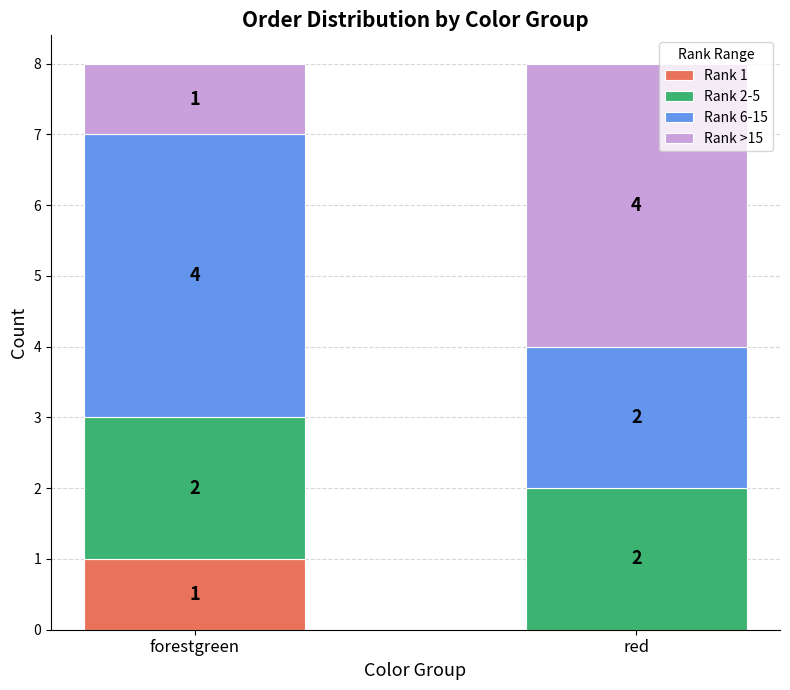

Reading left to right, what are the values for Rank 1?

forestgreen=1	red=0